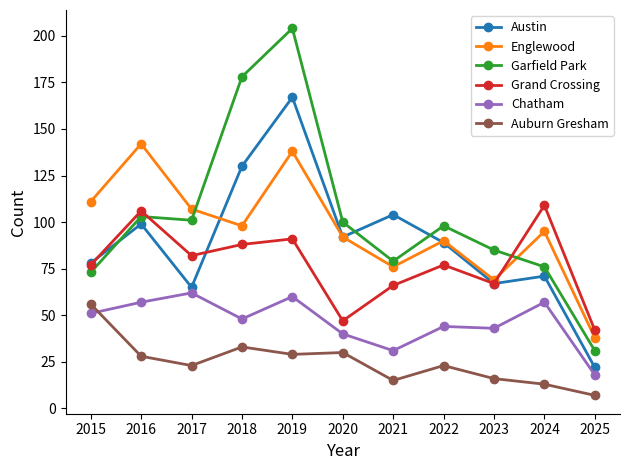

After their last crossing, which series has the higher values: Englewood or Garfield Park?

Englewood